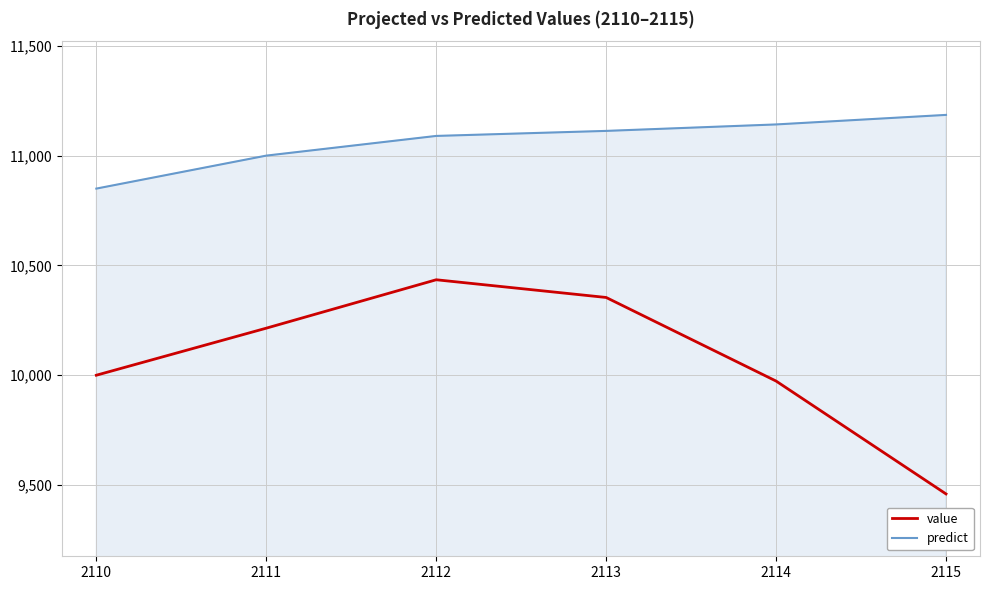

How many lines are shown in the chart?

2